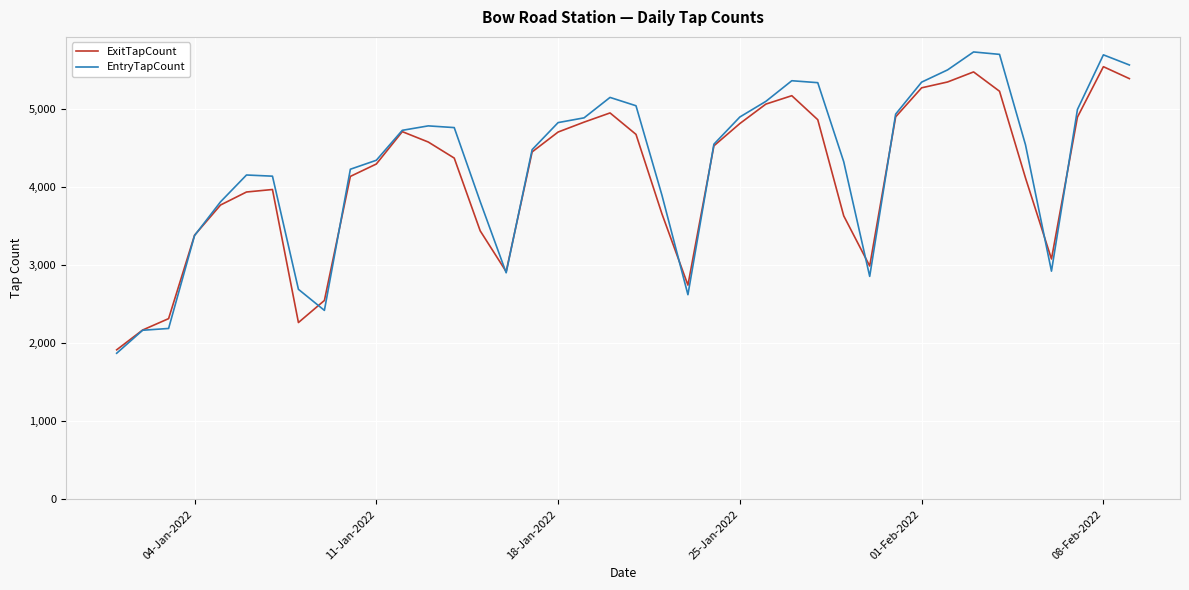

What is the maximum value shown in the chart?

5737